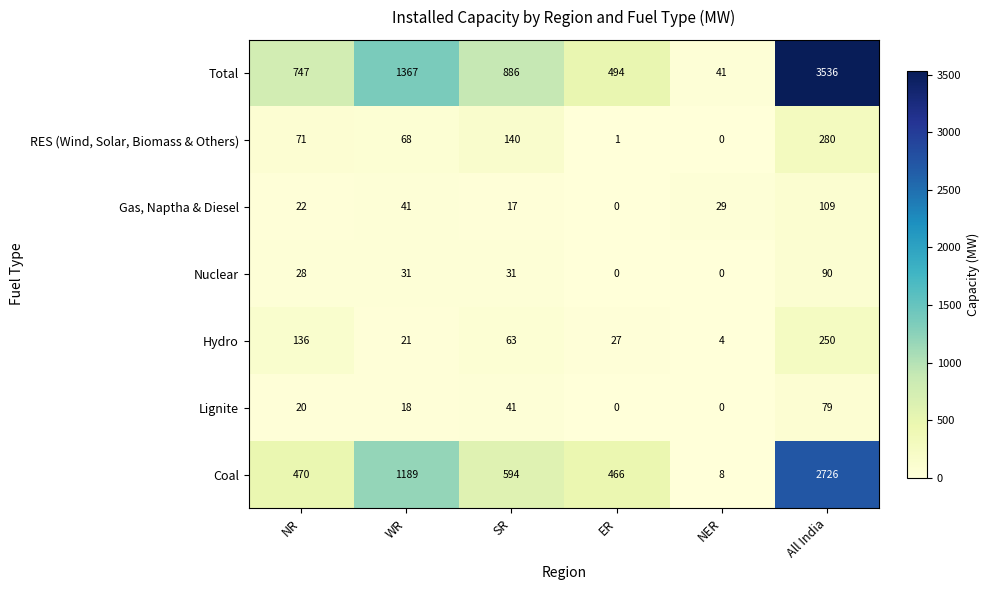

What is the highest value of the Hydro series?

250